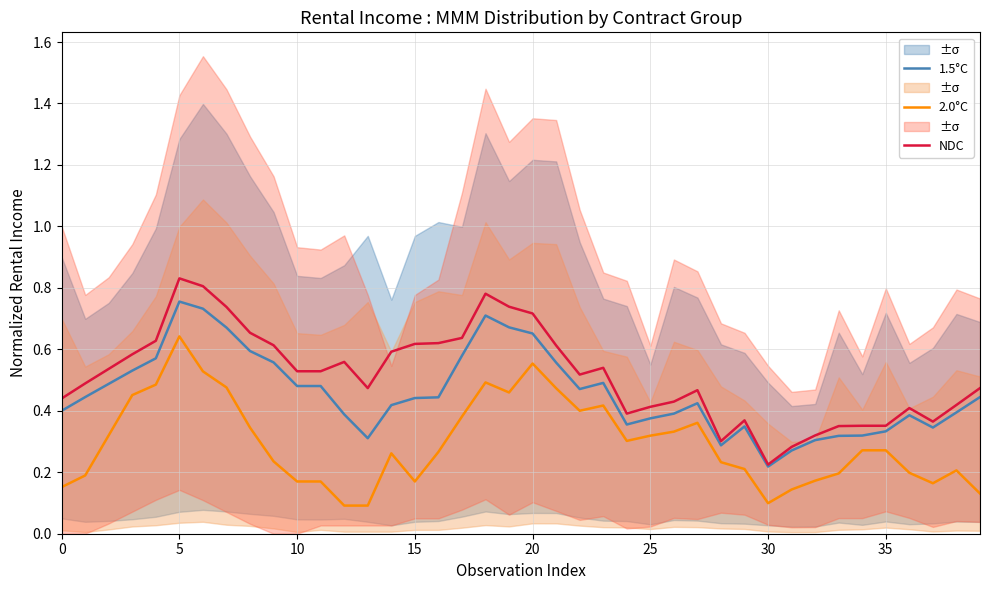

Is the value of NDC at 39 greater than the value of 1.5°C at 31?

Yes